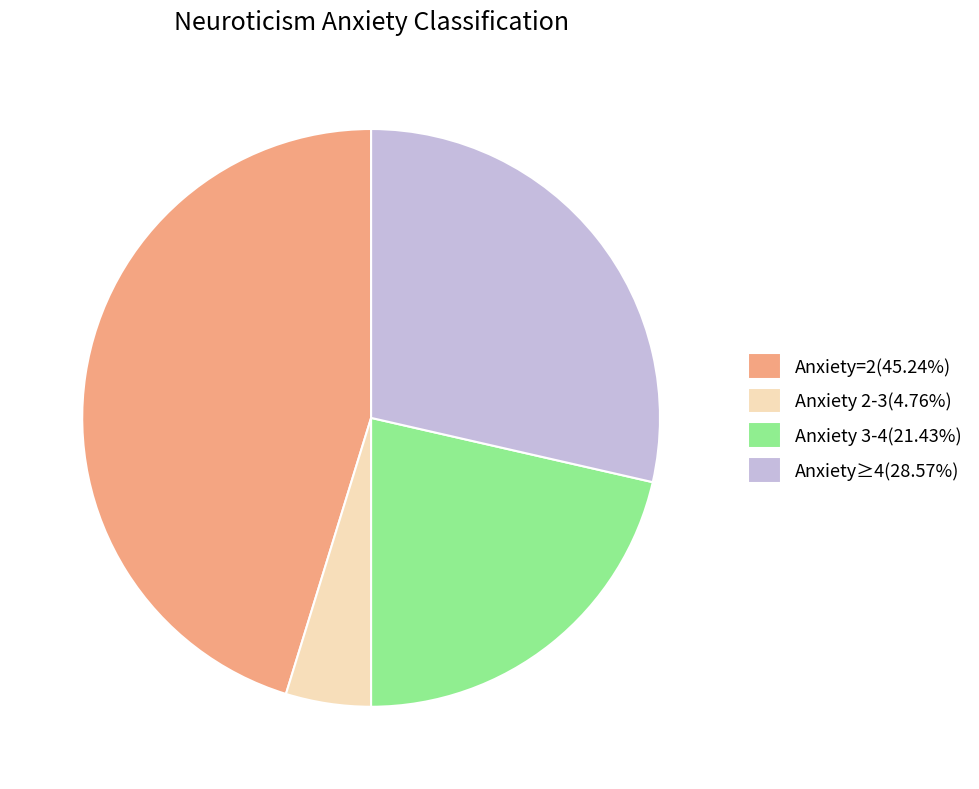

Count the number of slices in the pie.

4